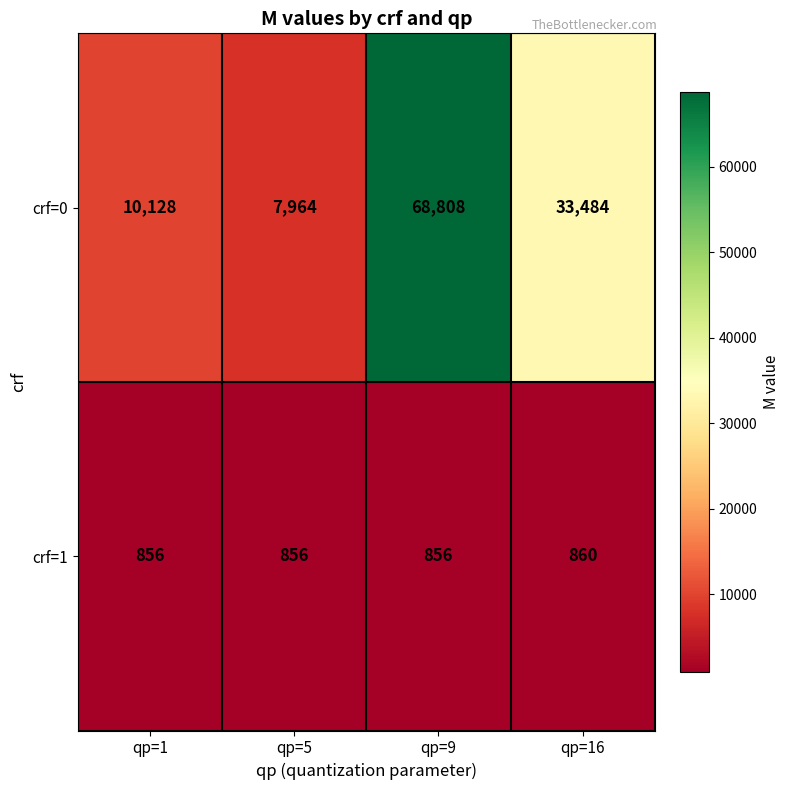

Which label corresponds to the largest value in the chart?

qp=9